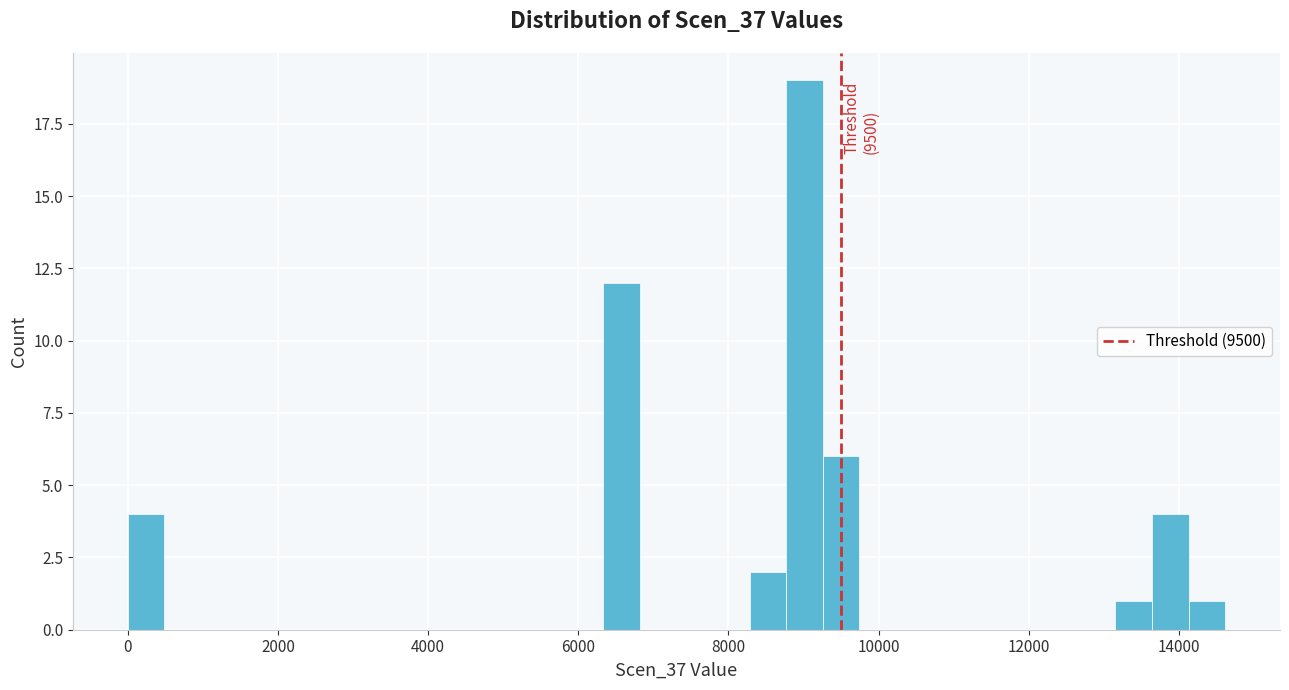

Around what value on the x-axis is the tallest bar? Give the approximate position of its centre, as read against the axis.

9000